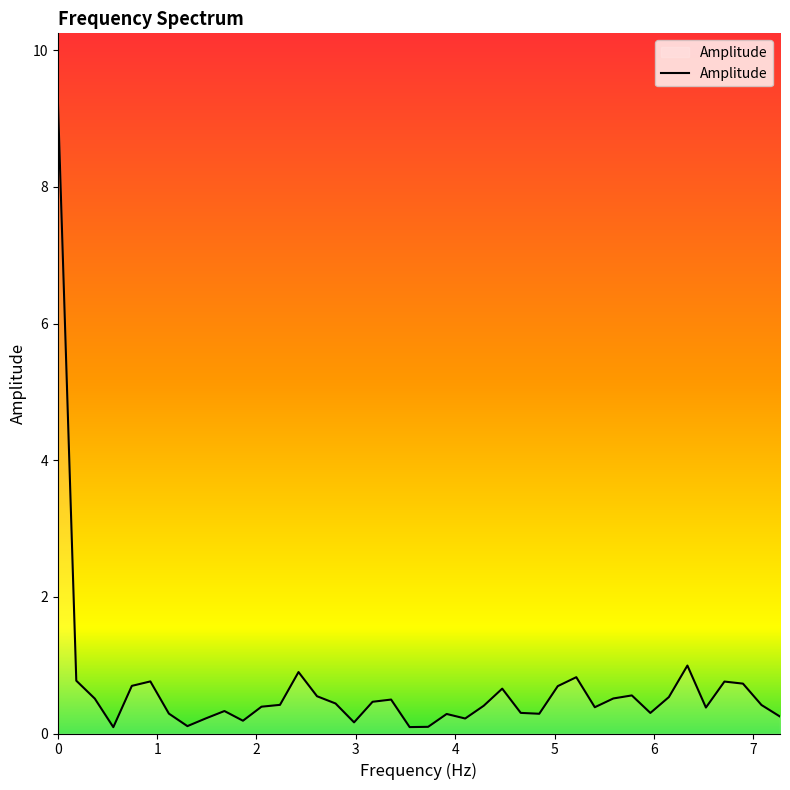

Count the number of categories in the chart.

40